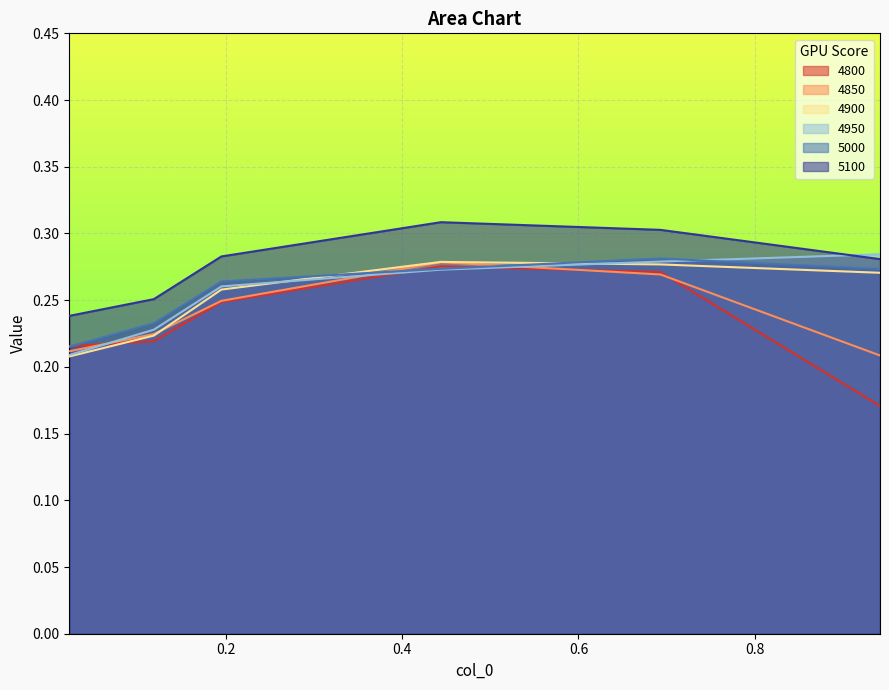

What is the label of the 2nd point from the right?

0.6931506849315069